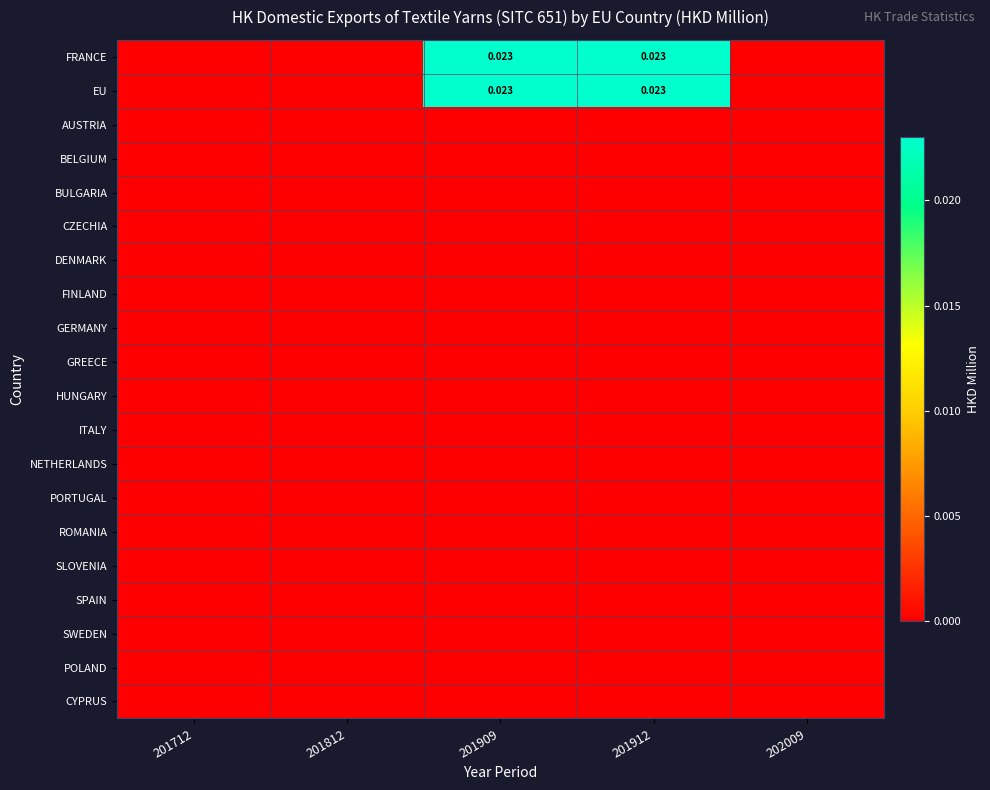

Which series has the largest range (max minus min)?

FRANCE